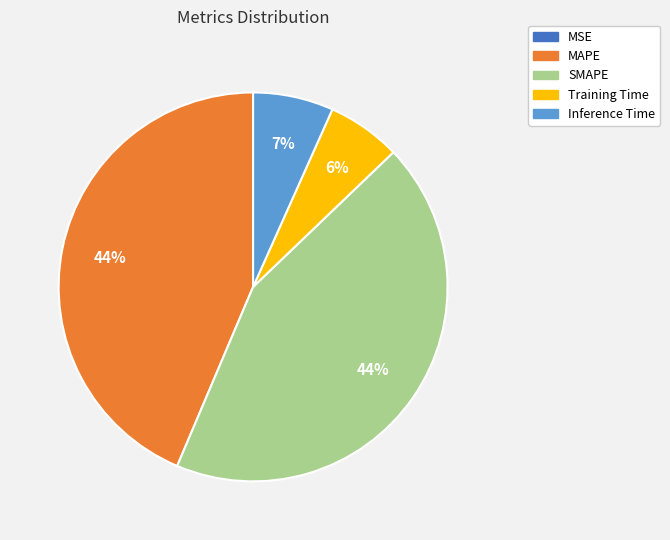

To the nearest percent, what is the difference between the largest and smallest slice percentages?

44%